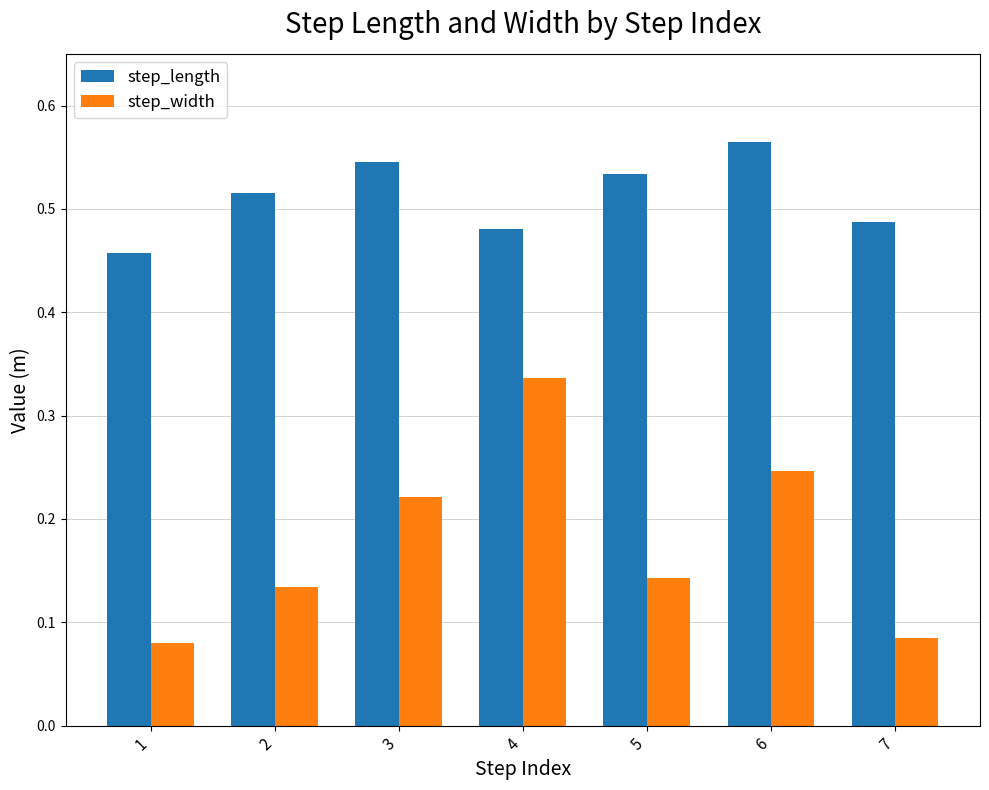

Which series has the largest total across all categories?

step_length